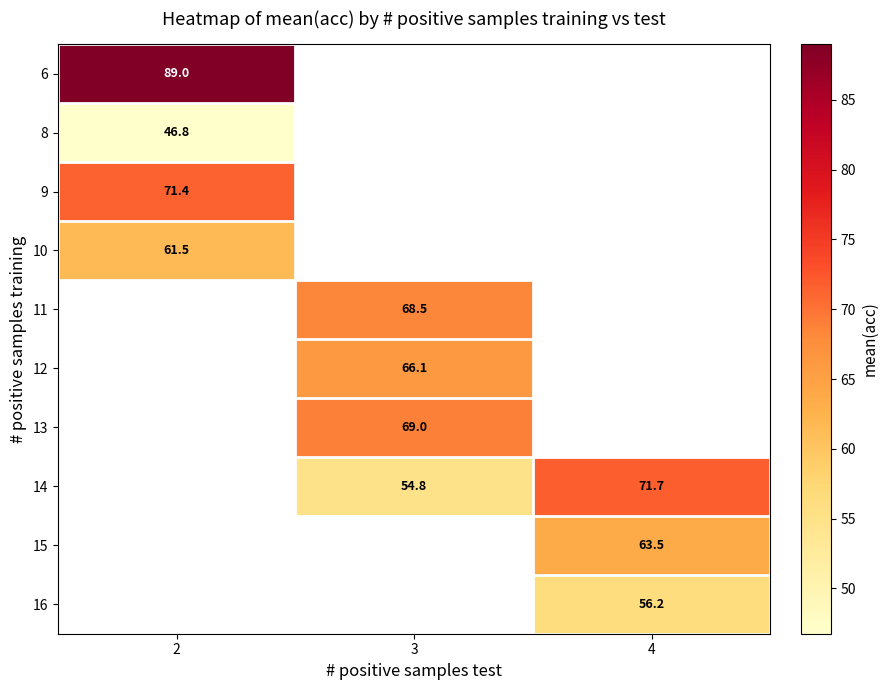

The value of 9 at 2 is 71.4. True or false?

True